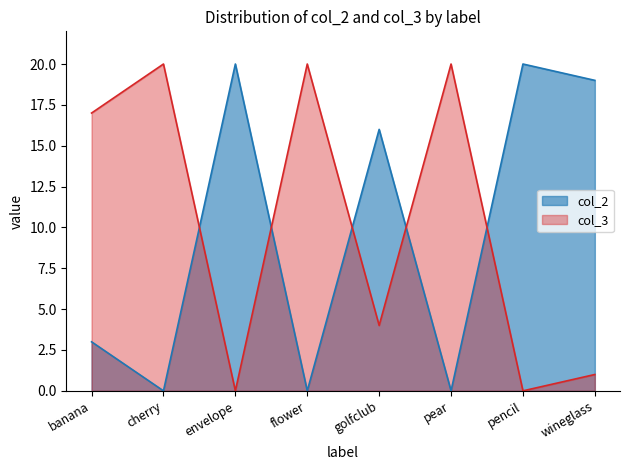

How many lines are shown in the chart?

2